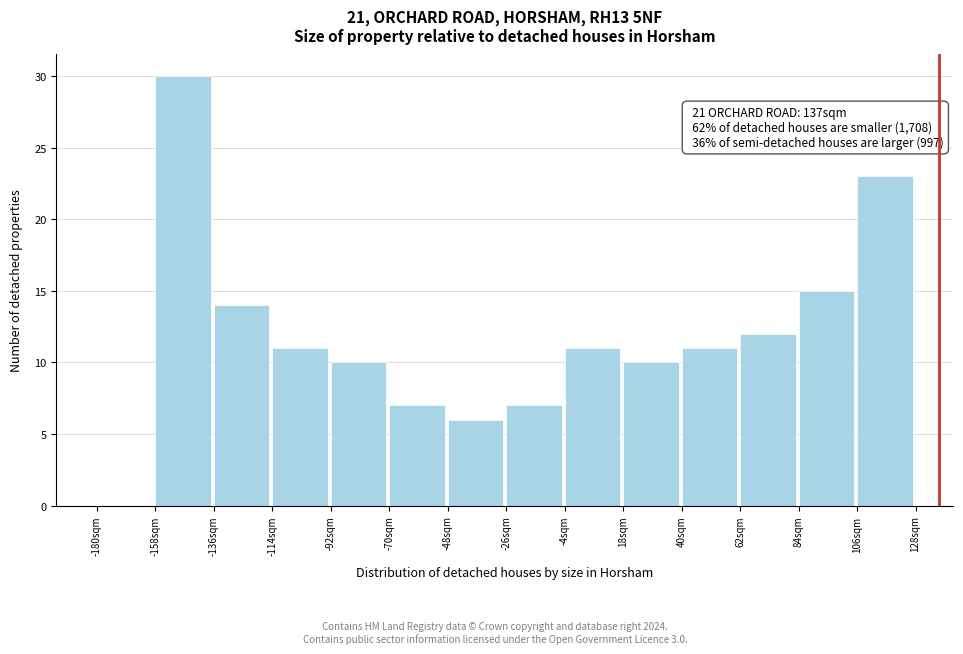

Which range on the x-axis has the tallest bar?

-158 to -136